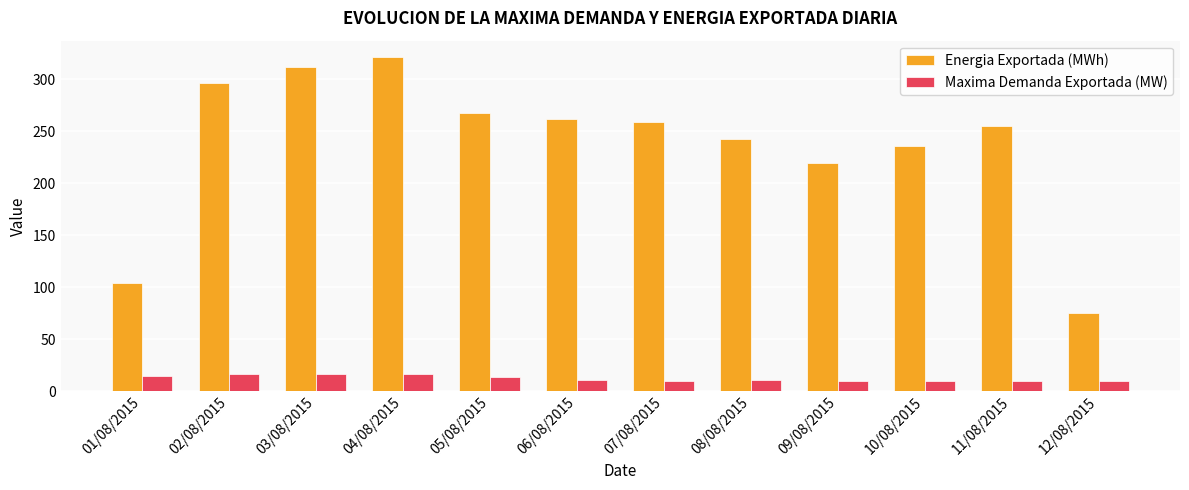

List the labels in order of Energia Exportada (MWh) value, largest first.

04/08/2015, 03/08/2015, 02/08/2015, 05/08/2015, 06/08/2015, 07/08/2015, 11/08/2015, 08/08/2015, 10/08/2015, 09/08/2015, 01/08/2015, 12/08/2015